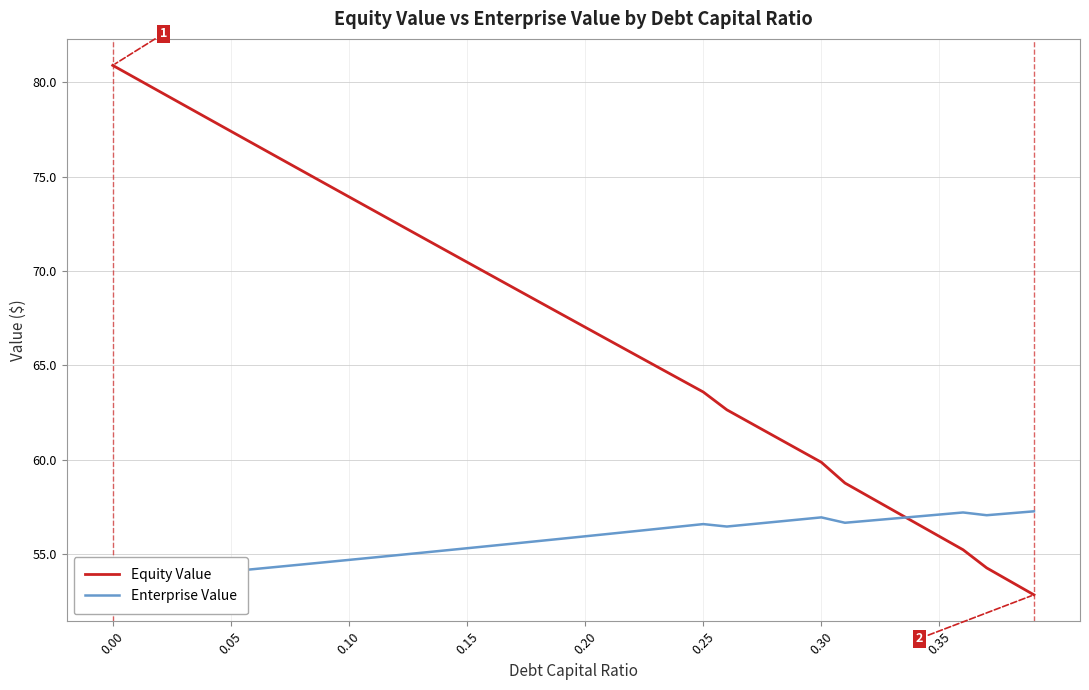

List the series in order of their overall mean, lowest first.

Enterprise Value, Equity Value